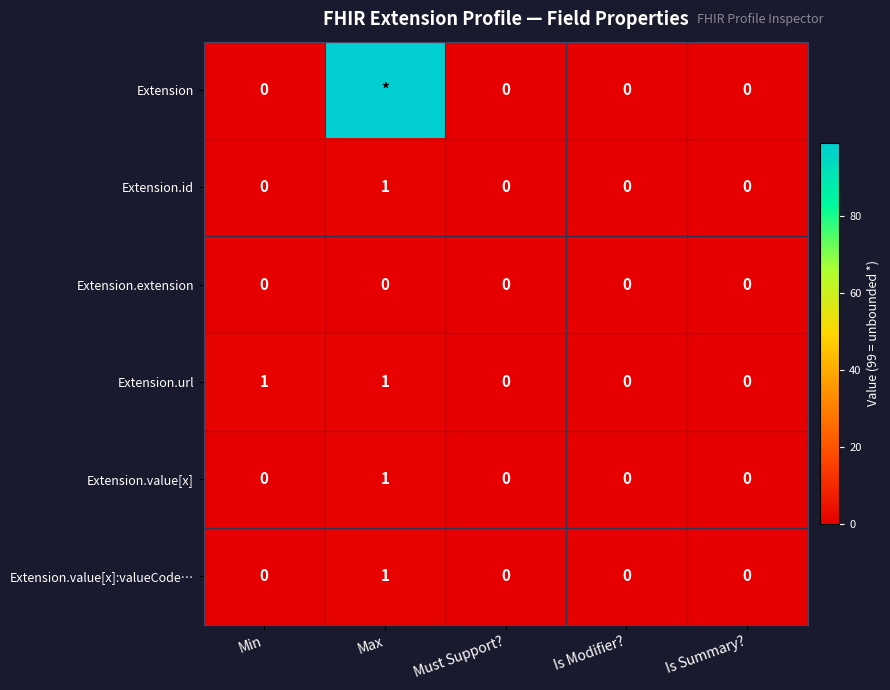

Count the Extension.id values in the range 0 to 1.

5